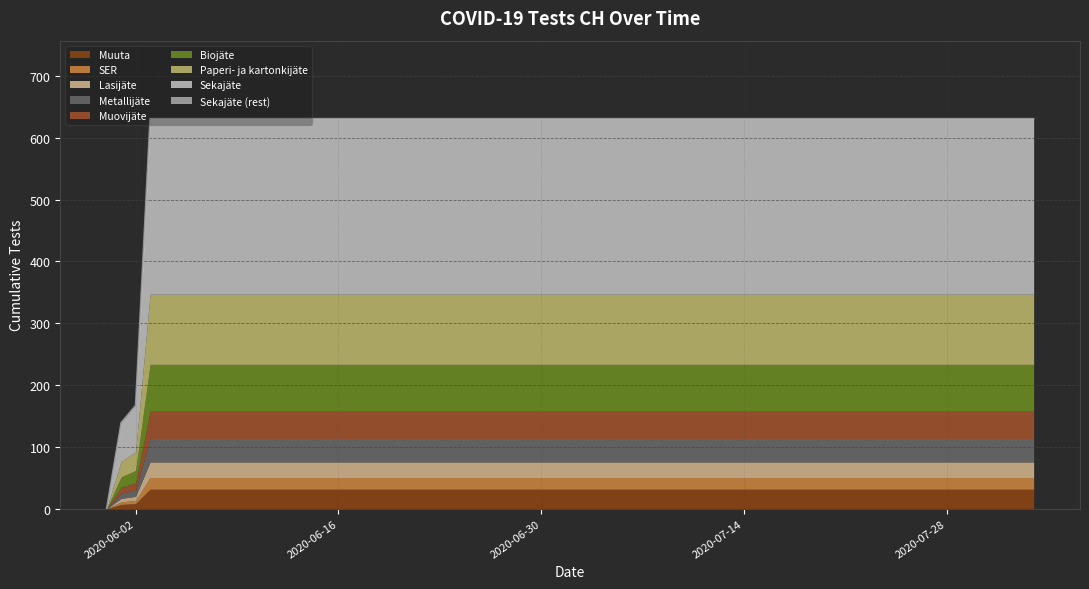

Reading left to right, transcribe all the data shown in this chart.

2020-05-31=0	2020-06-01=139	2020-06-02=167	2020-06-03=631	2020-06-04=631	2020-06-08=631	2020-06-12=631	2020-06-16=631	2020-06-20=631	2020-06-24=631	2020-06-28=631	2020-07-02=631	2020-07-06=631	2020-07-10=631	2020-07-14=631	2020-07-18=631	2020-07-22=631	2020-07-26=631	2020-07-30=631	2020-08-03=631